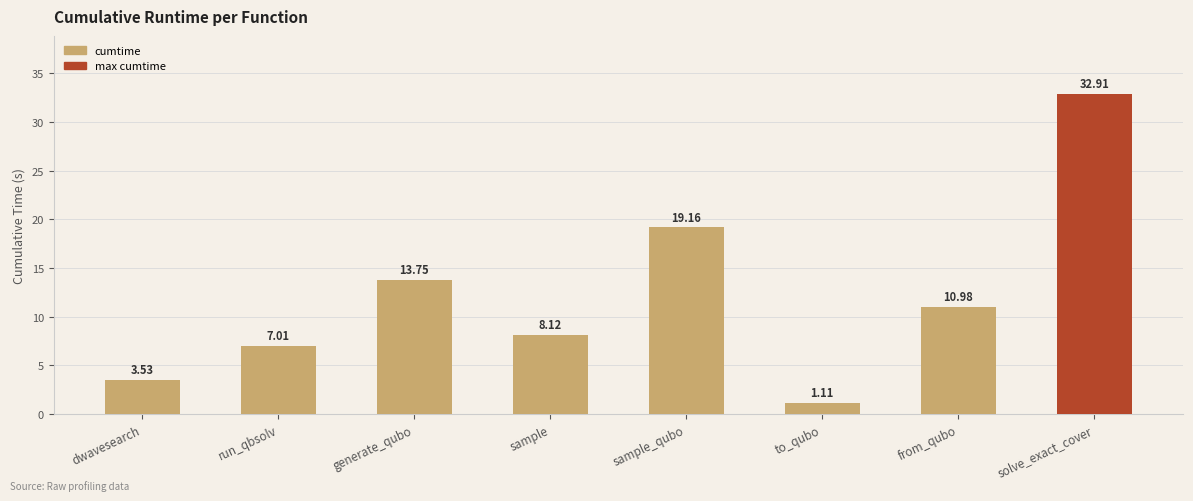

Is it true that the value at generate_qubo is 13.7?

True